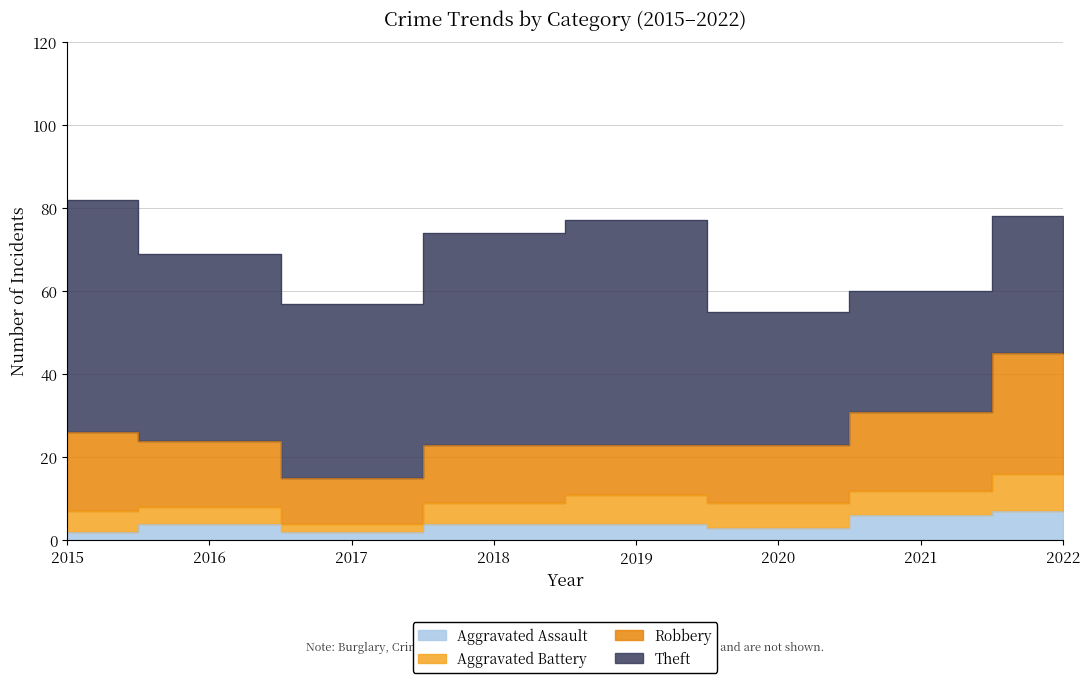

Where does the Aggravated Battery series first go above 6?

2019